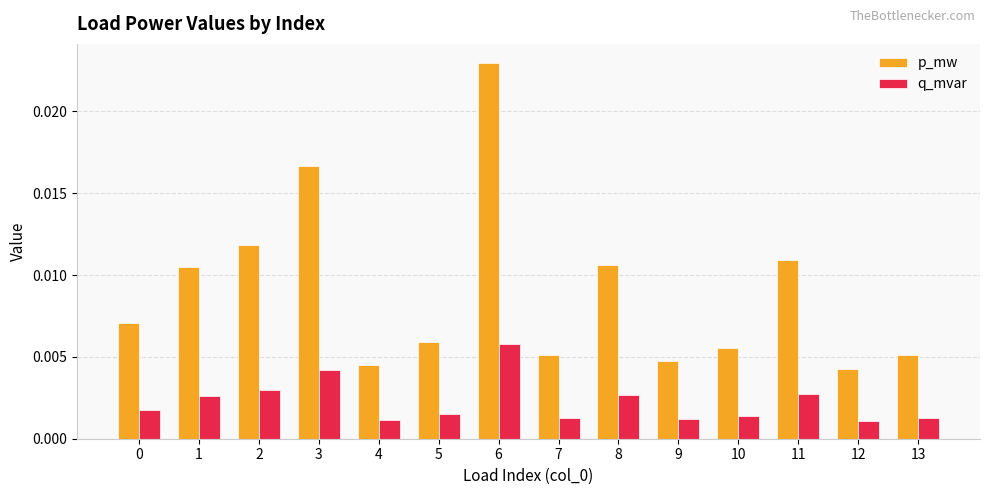

Count the q_mvar values in the range 0 to 1.

14